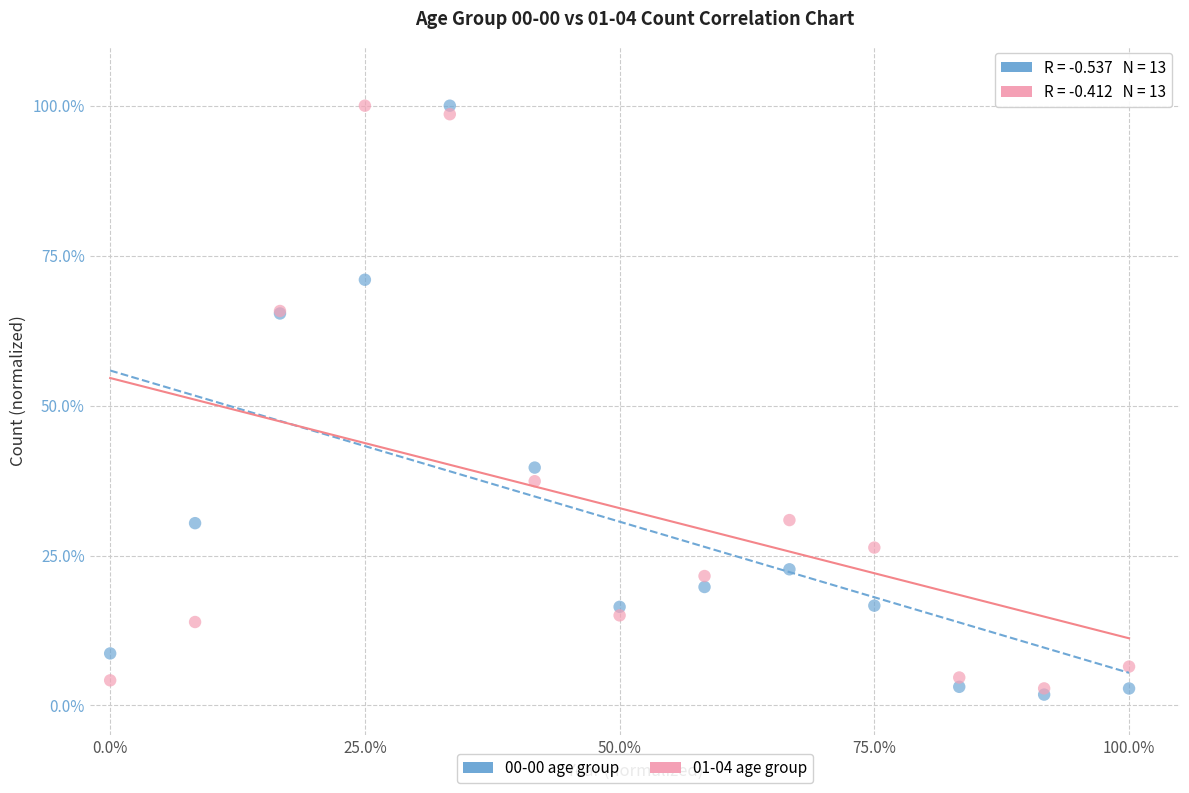

What are all the series names shown in the legend?

00-00 age group, 01-04 age group